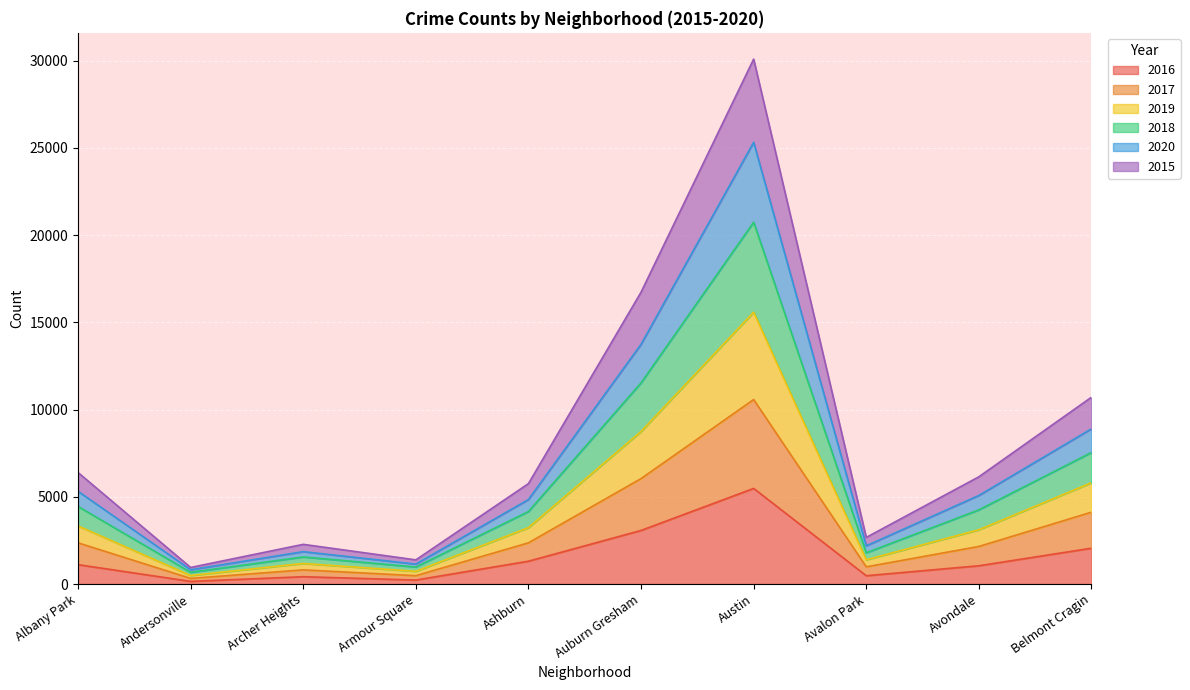

At which category is the sum across all series the highest?

Austin